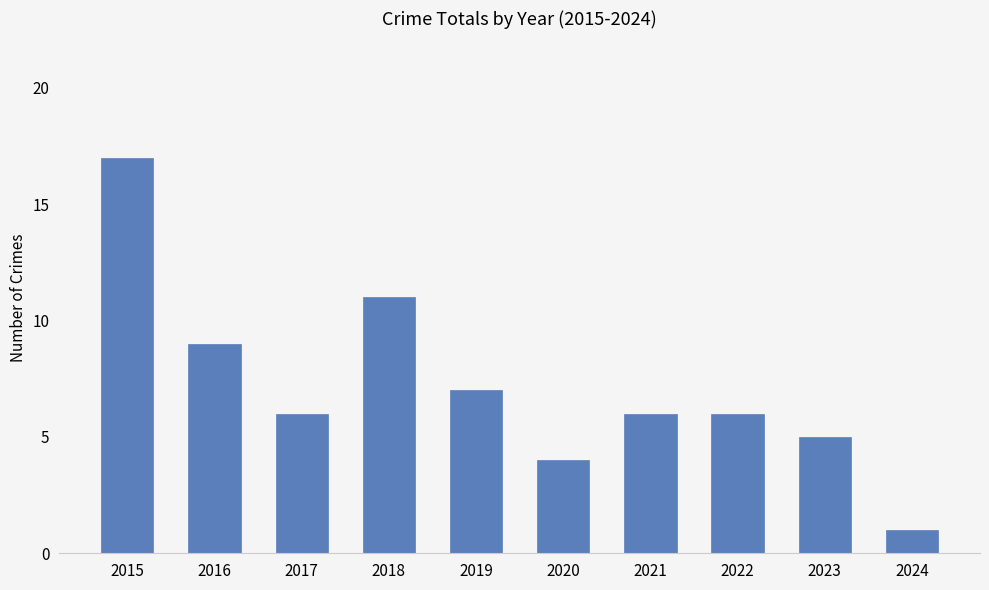

What is the difference between the maximum and minimum values?

16